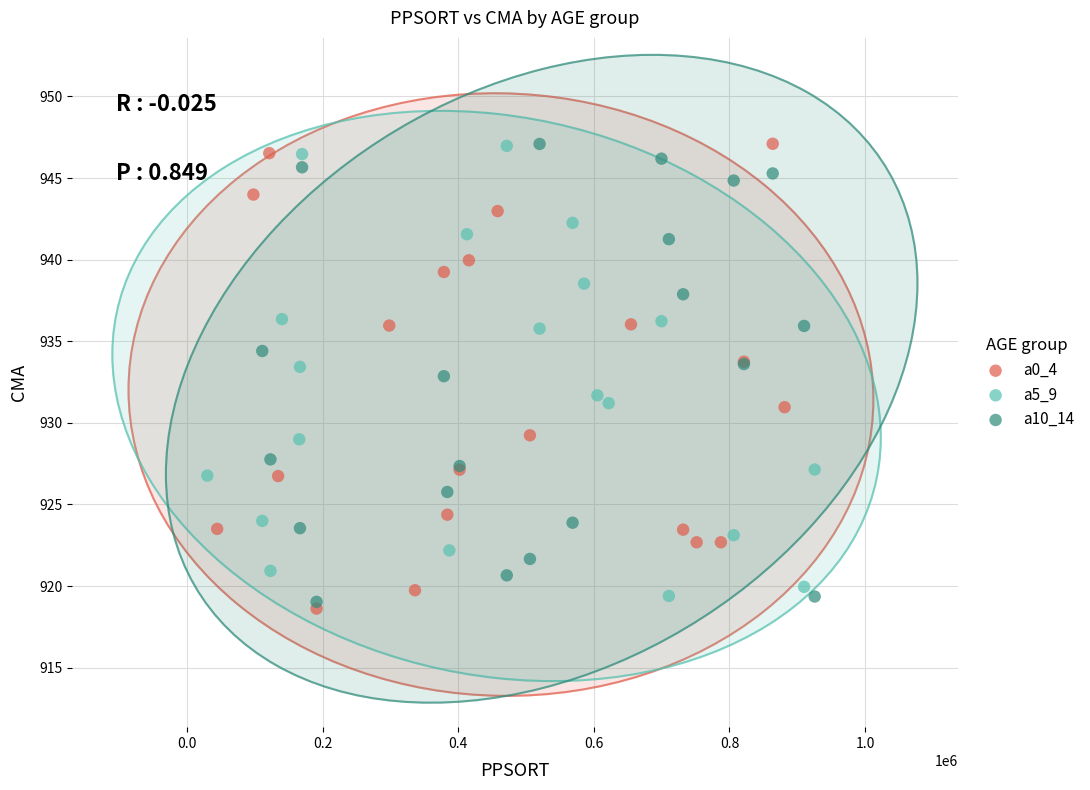

Which series has the largest Y range (max minus min)?

a0_4